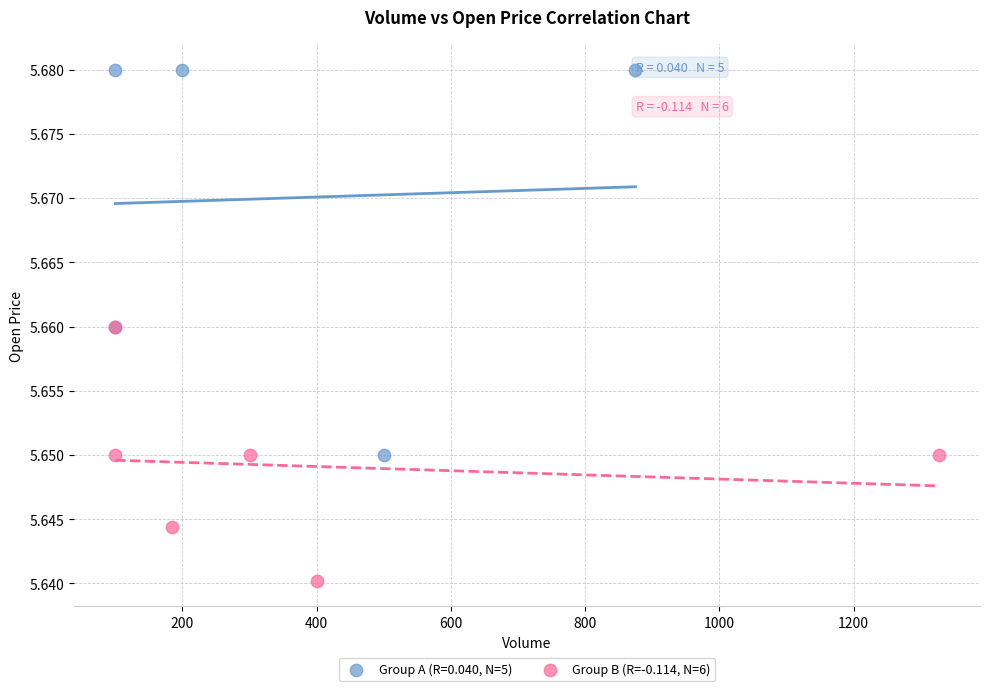

Which series reaches the maximum Y coordinate?

Group A (R=0.040, N=5)